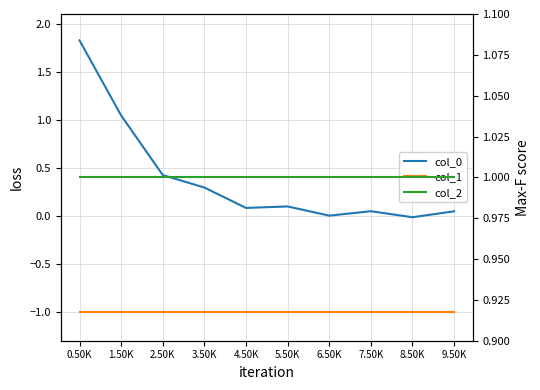

True or false: col_0 and col_1 cross at least once.

False